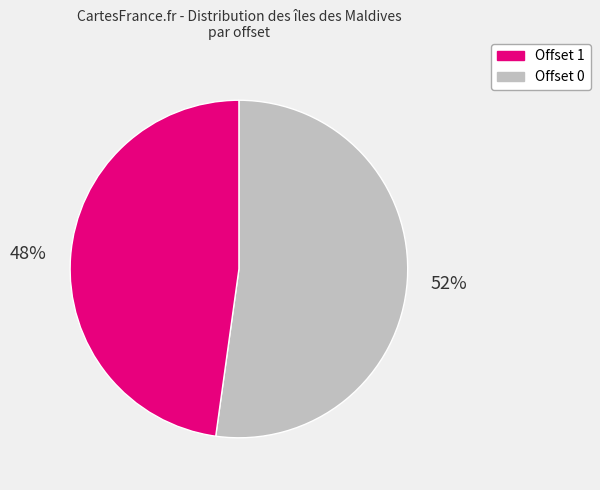

To the nearest percent, what is the difference between the largest and smallest slice percentages?

4%